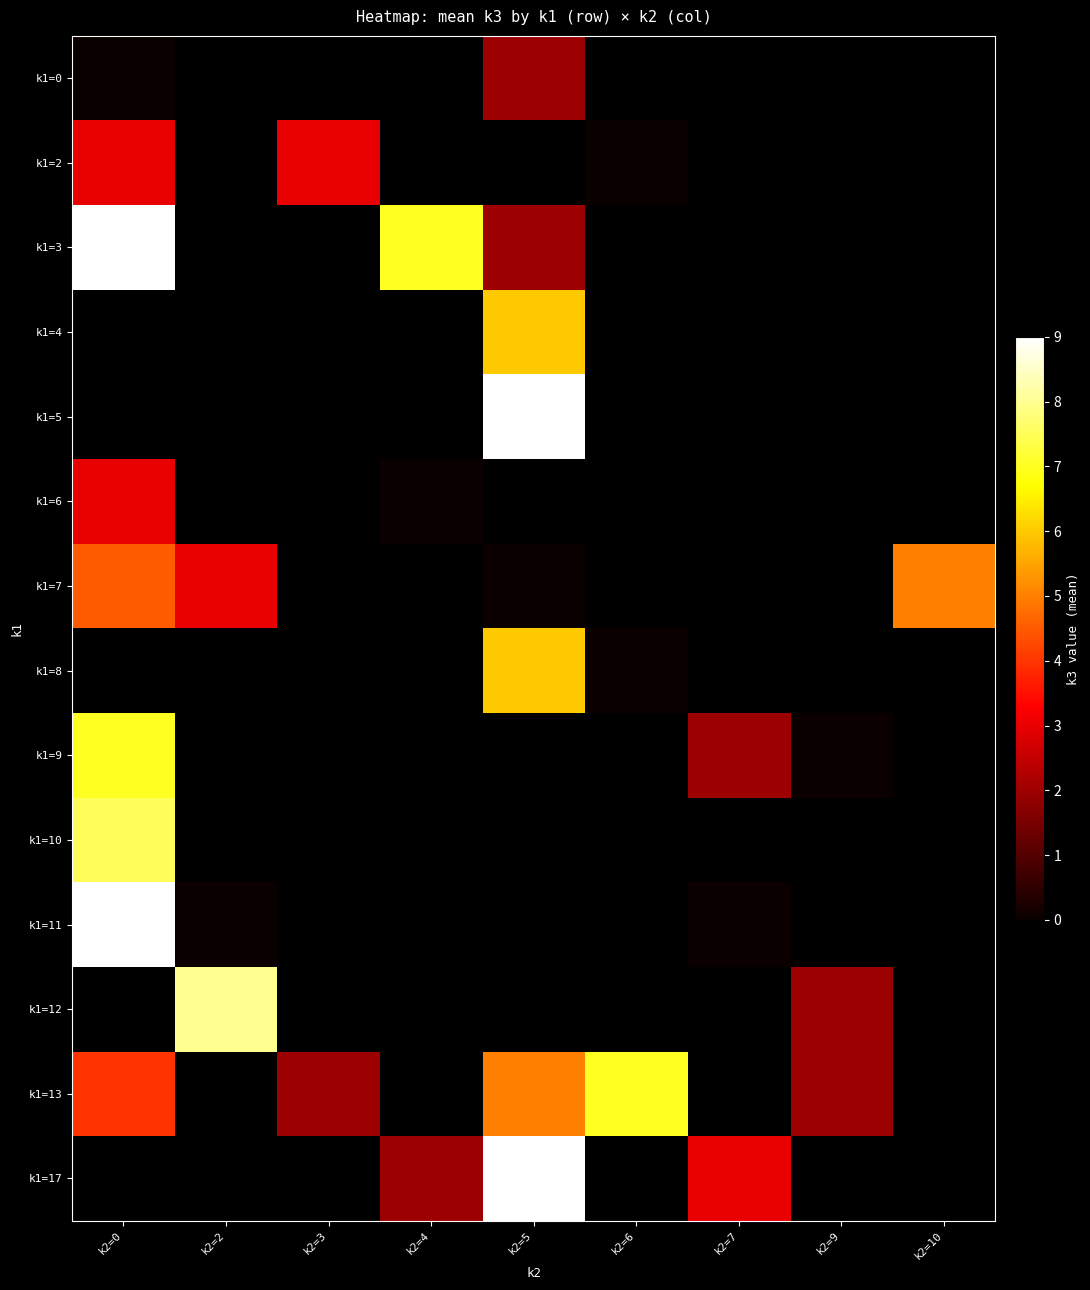

At which label does k1=13 first exceed 5?

k2=6